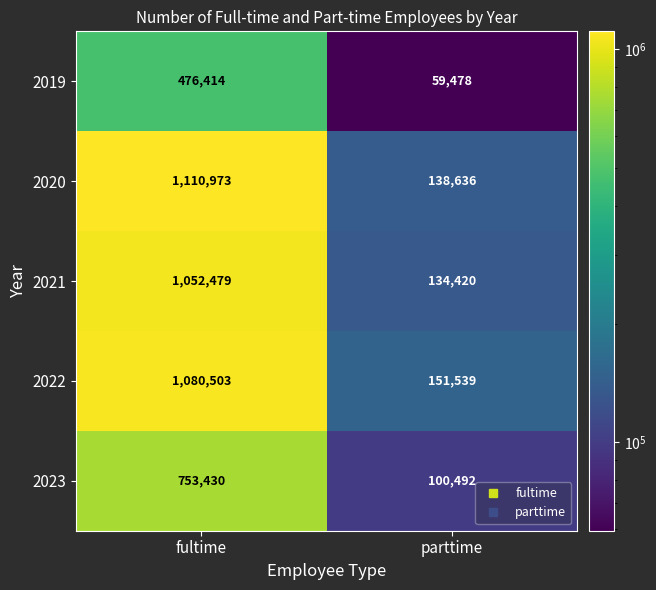

Which series changed the most between fultime and parttime?

2020